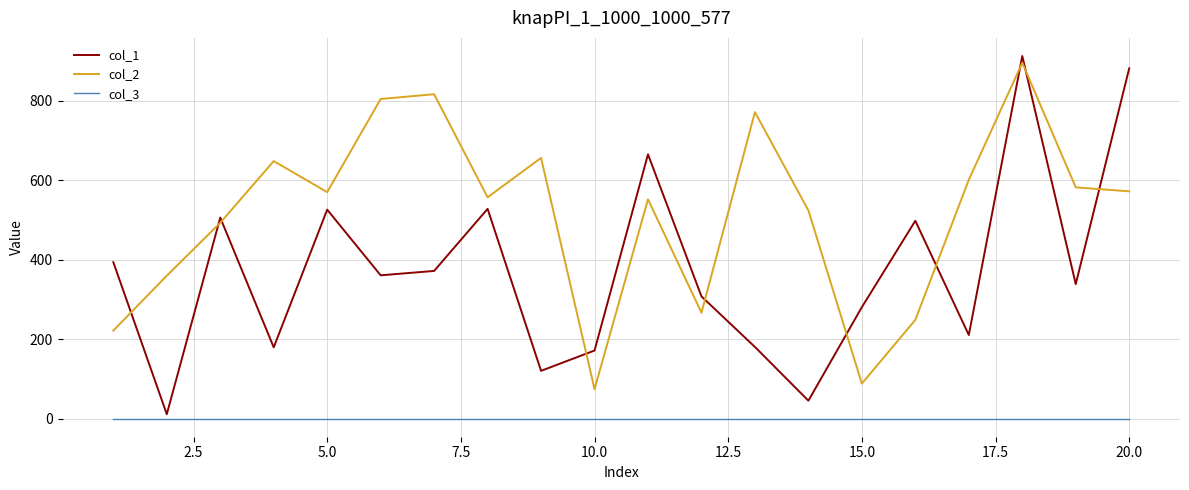

Which series has the largest total across all categories?

col_2